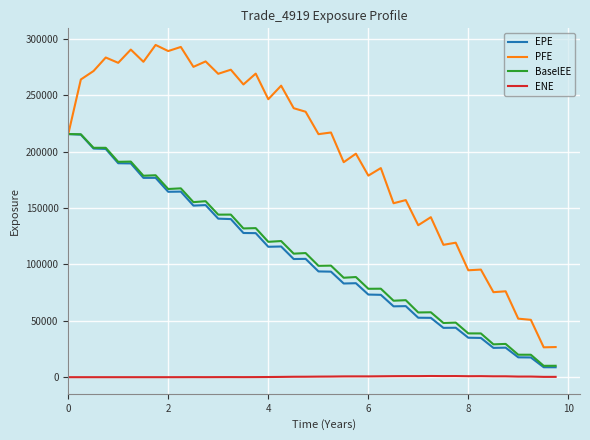

What are all the series names shown in the legend?

EPE, PFE, BaselEE, ENE